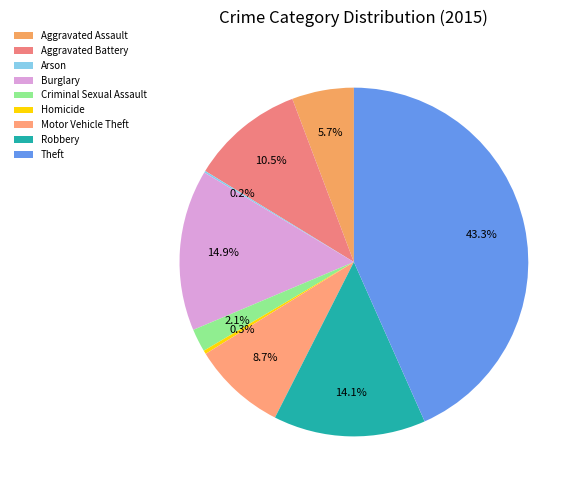

The Homicide slice represents 0% of the pie. True or false?

True